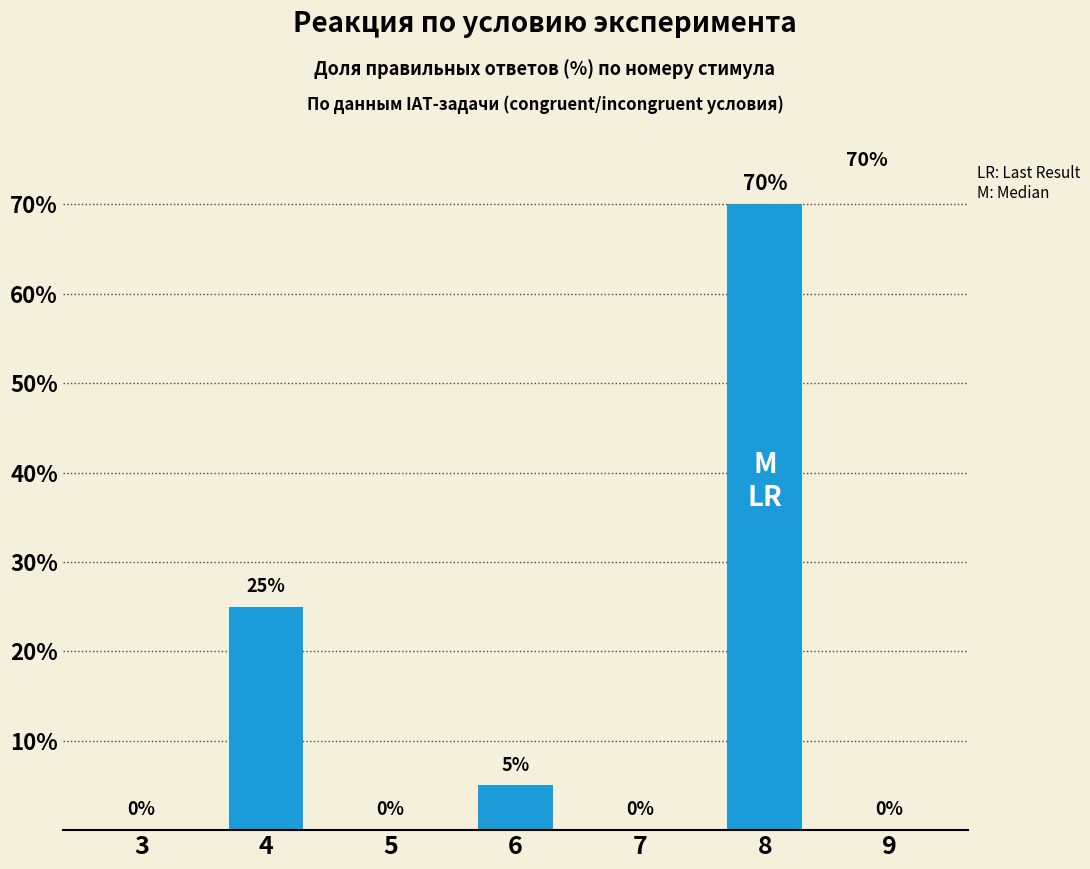

What is the change in value from 3 to 8?

+70